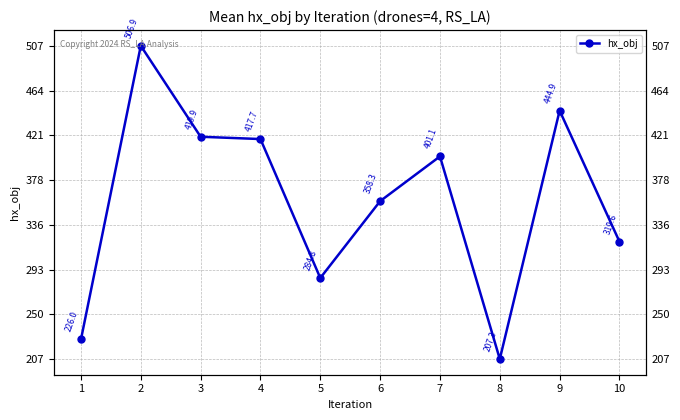

Count the number of data series in this chart.

1